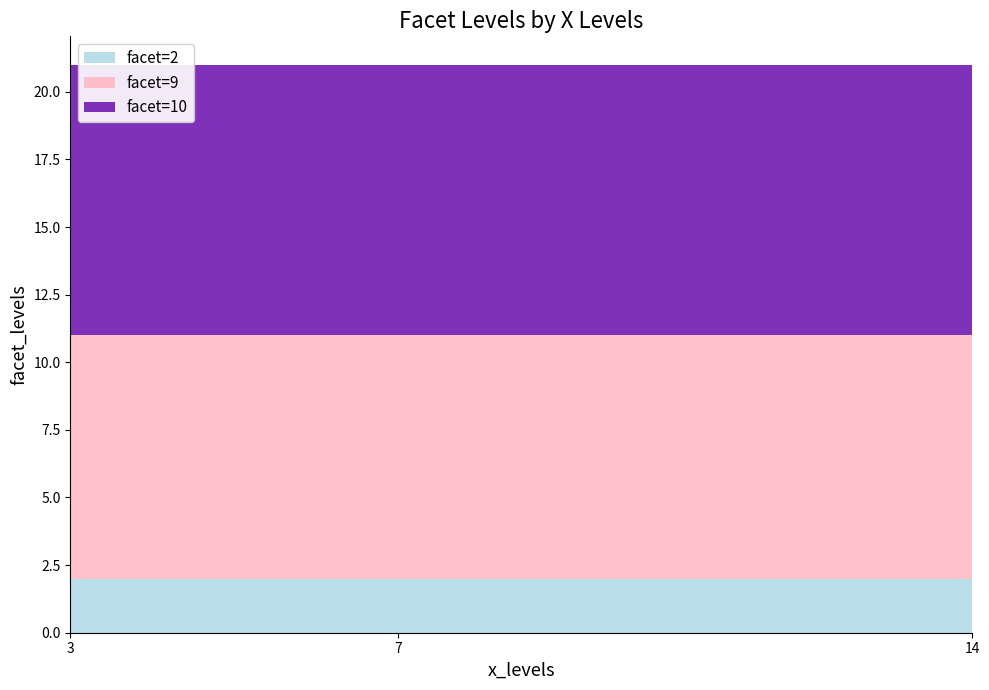

Reading right to left, extract all data points from this chart.

facet_levels_x2: 2	2	2
facet_levels_x9: 9	9	9
facet_levels_x10: 10	10	10